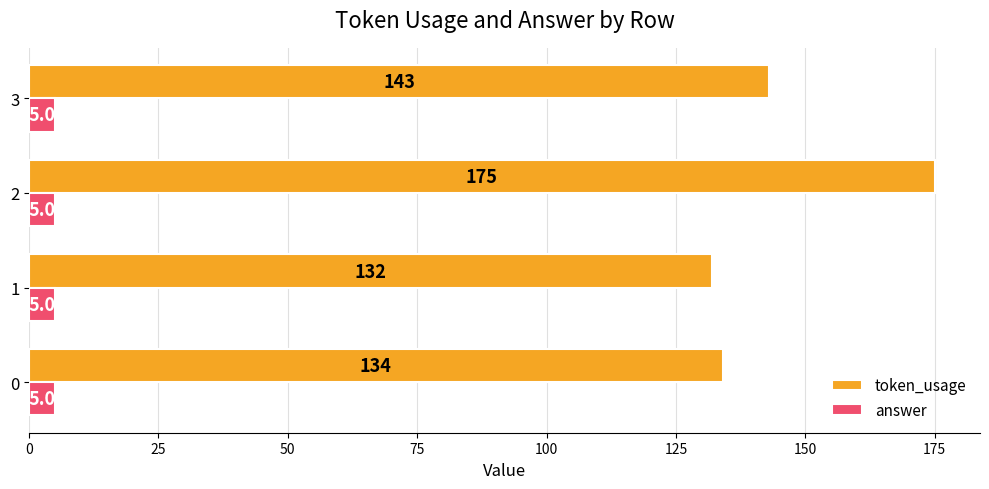

Which series has the widest spread of values?

token_usage